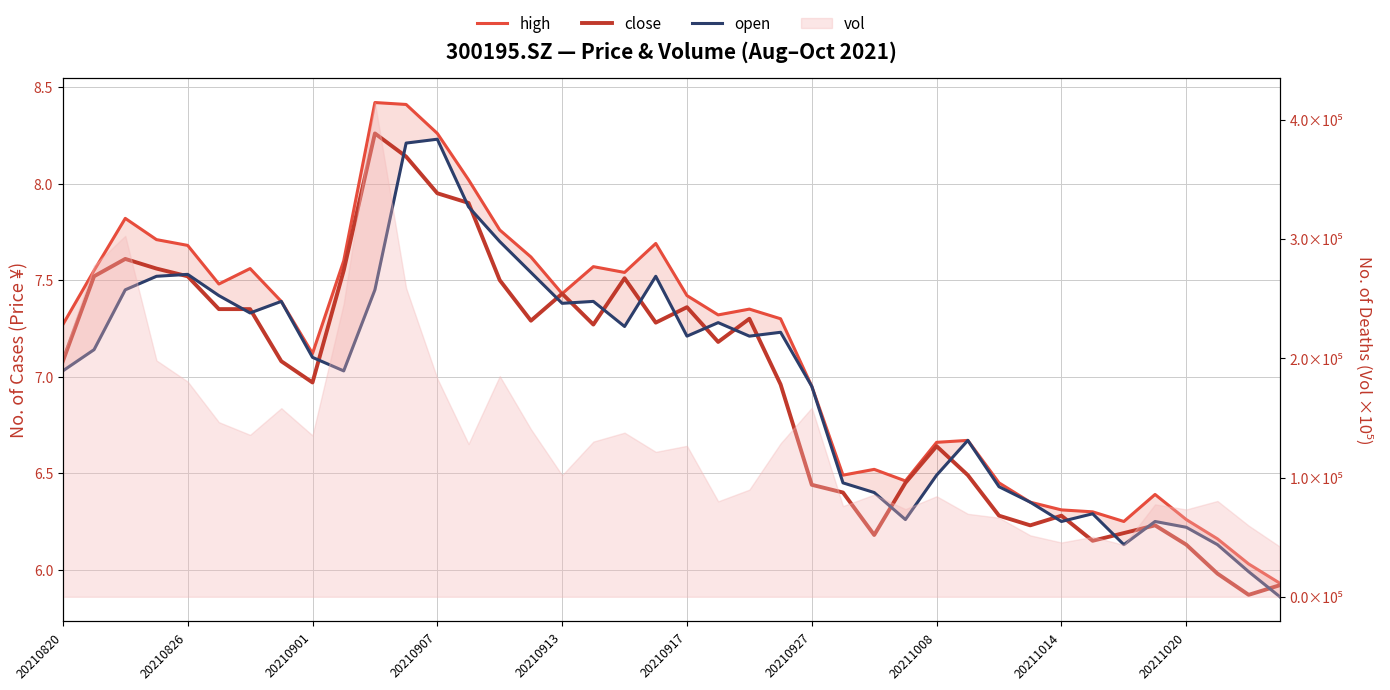

True or false: high and open intersect in this chart.

False